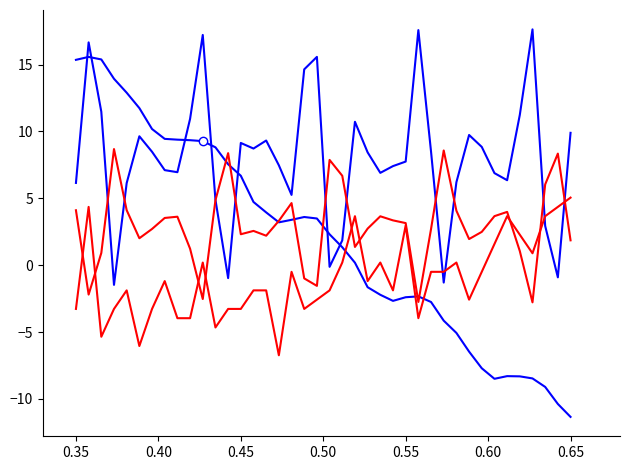

Does the chart display data point markers on the line(s)?

No